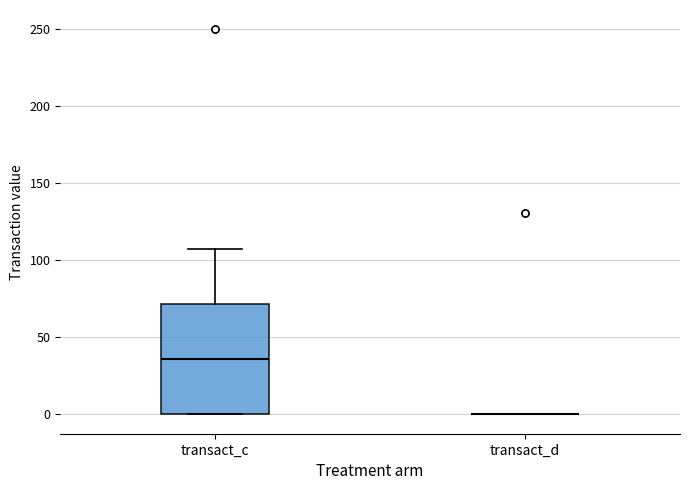

Reading left to right, read every box against the y-axis: the position of its median line, the range the box covers, and the ends of its whiskers. The values are not printed on the chart, so give them approximately, as read against the axis.

transact_c: median 35, box 0 to 70, whiskers 0 to 105
transact_d: box collapsed to a line at 0, whiskers 0 to 0